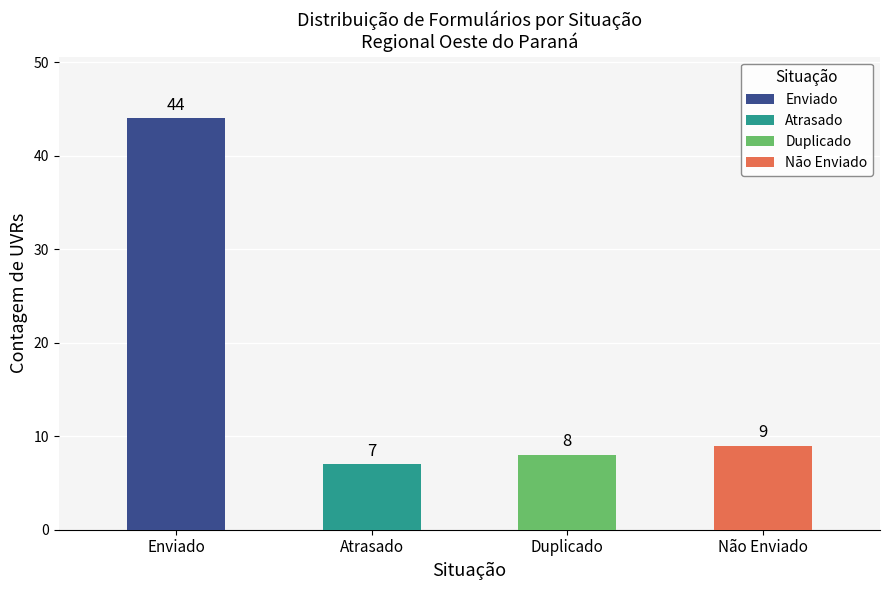

What is the smallest value displayed?

7